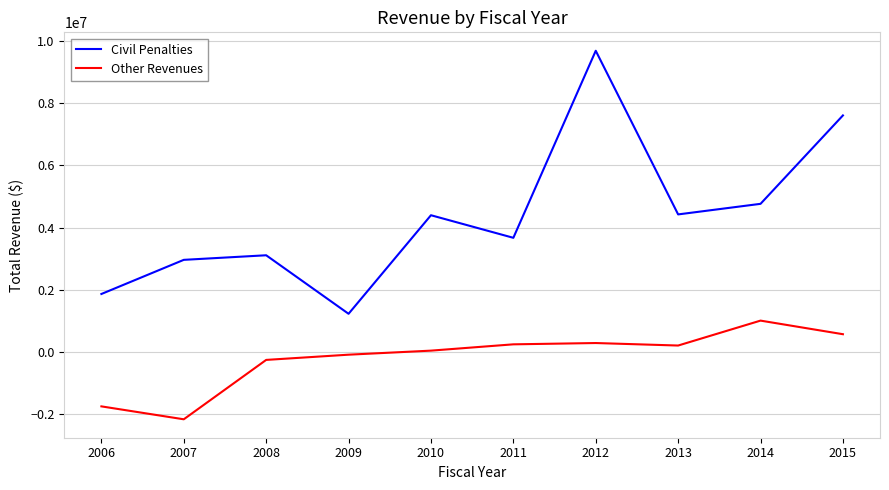

At which label does Other Revenues reach its minimum?

2007